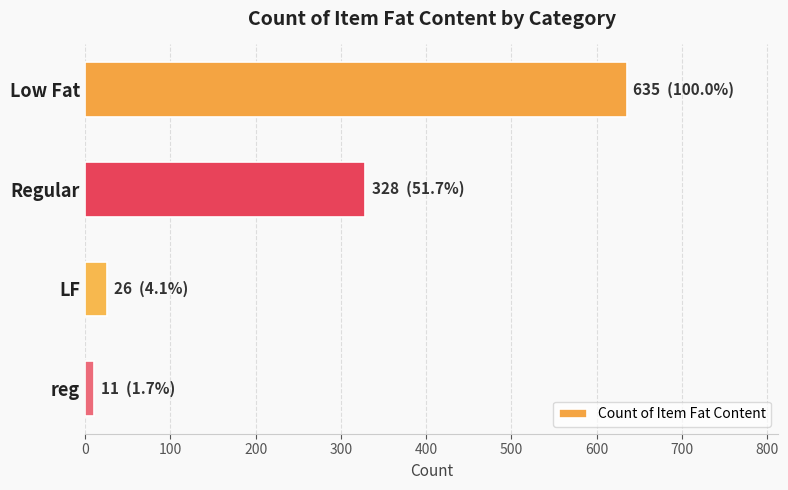

What is the average value?

250